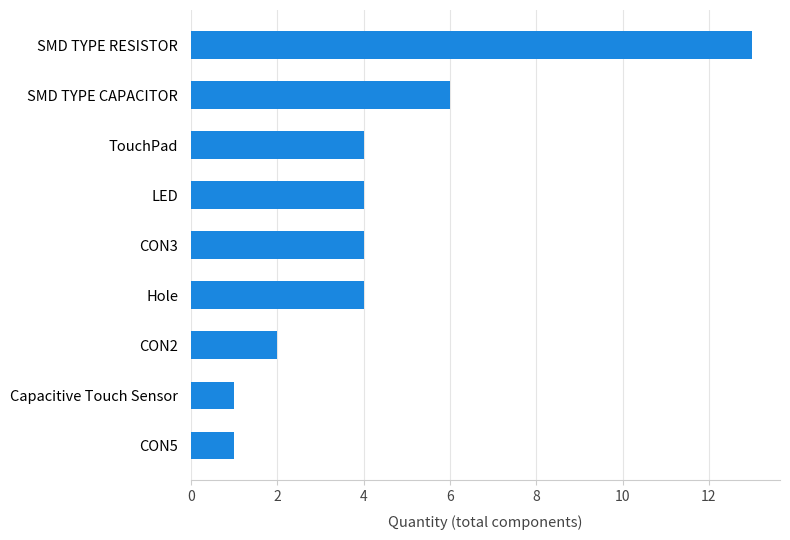

How many bars are there in total?

9